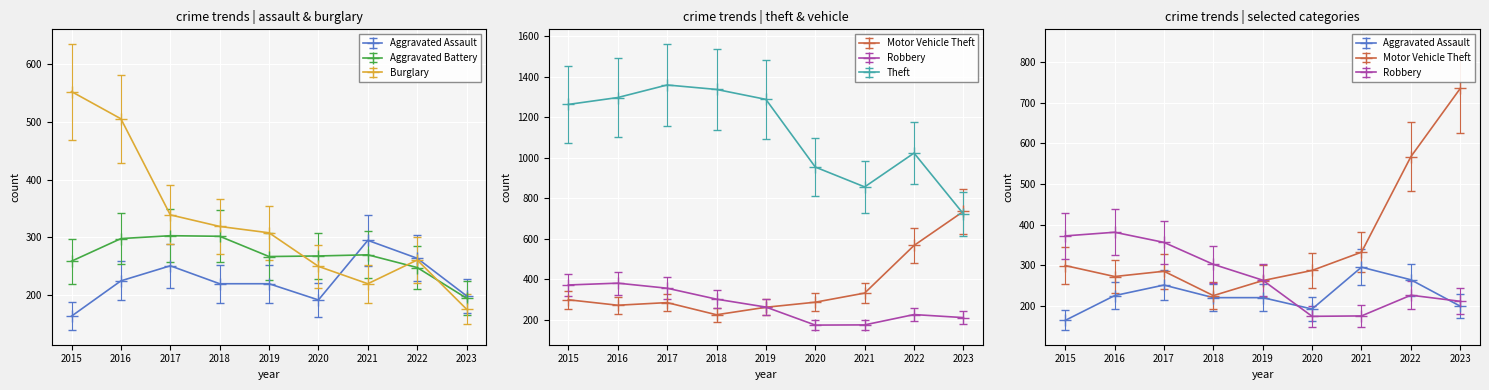

Which series changed the most between 2016 and 2022?

Theft